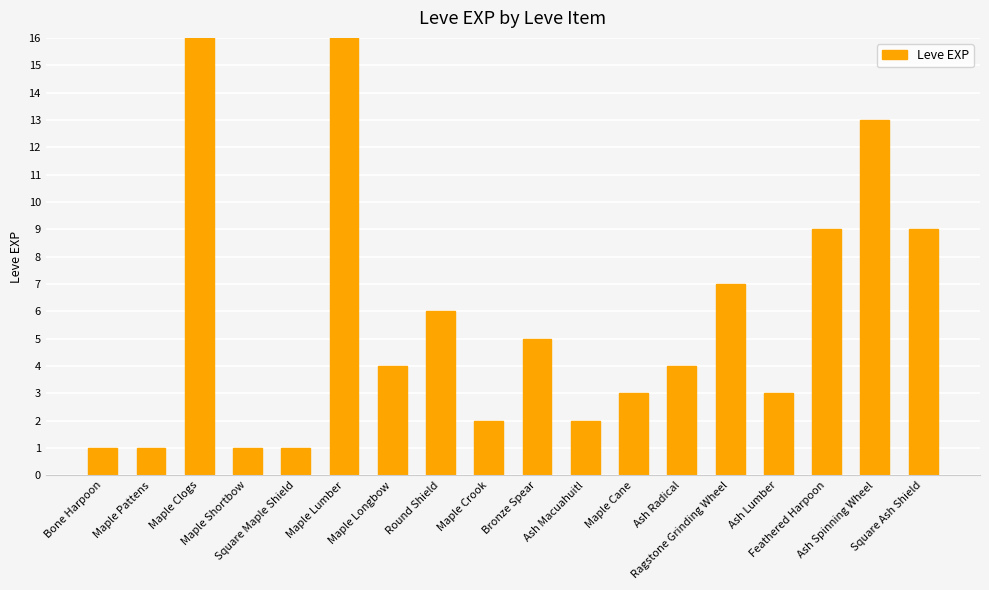

Approximately how many times larger is the value at Ash Macuahuitl compared to Bone Harpoon?

2.0